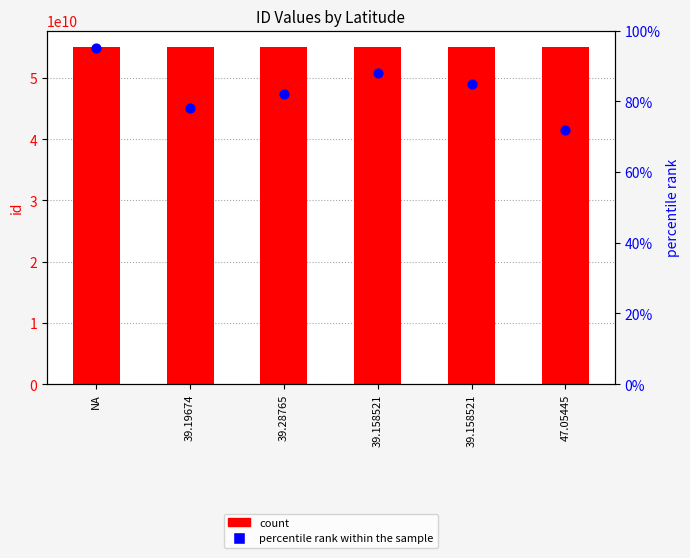

Which series has the largest total across all categories?

count